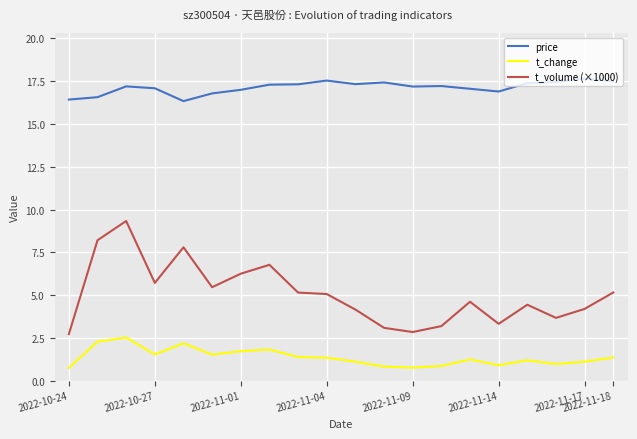

Rank the series by their average value, from lowest to highest.

t_change, t_volume (×1000), price